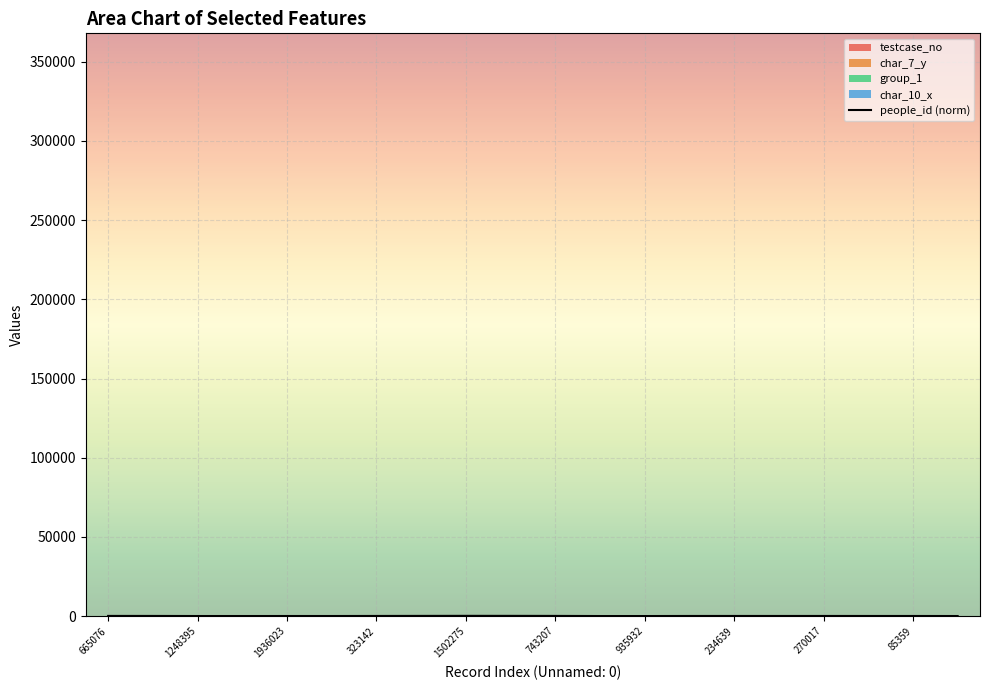

Reading left to right, what are all the values shown in this chart?

72.5	59.4	10.4	6.4	18.7	15.0	51.3	85.8	120.0	107.4	77.3	1.8	0.9	40.7	45.9	38.4	48.1	36.2	36.5	5.4